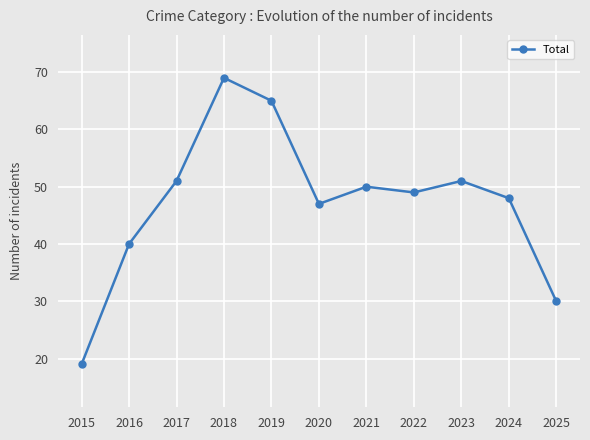

What is the ratio of the value at 2019 to the value at 2023?

1.3